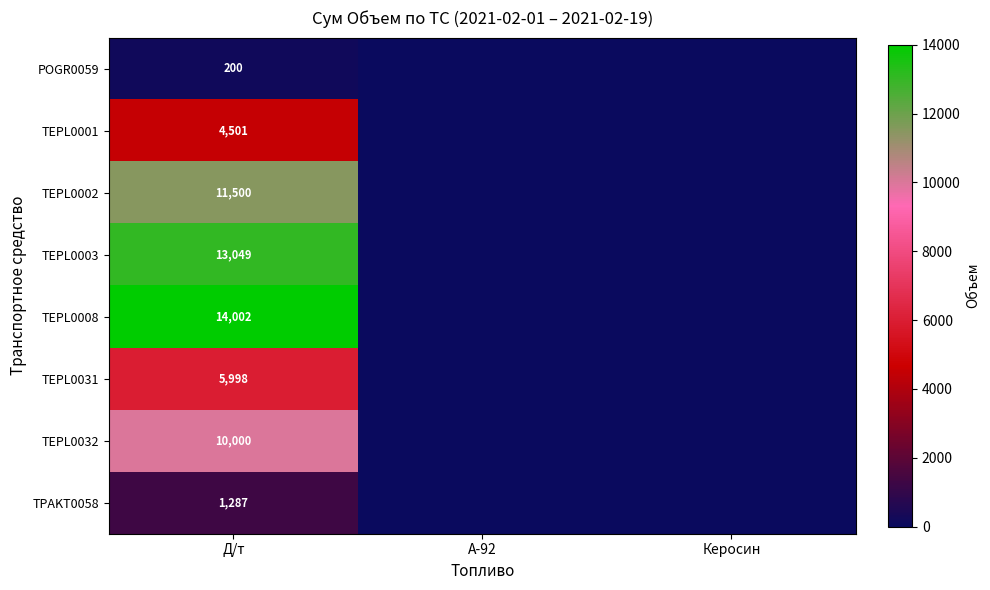

Between A-92 and Керосин, which is larger?

A-92